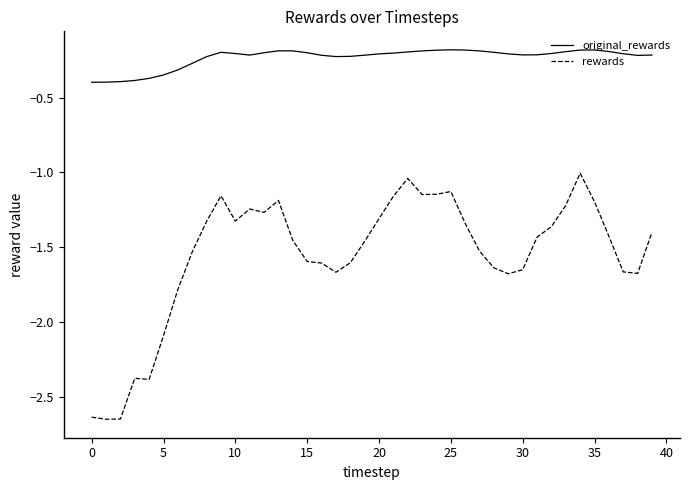

Which series has the largest range (max minus min)?

rewards